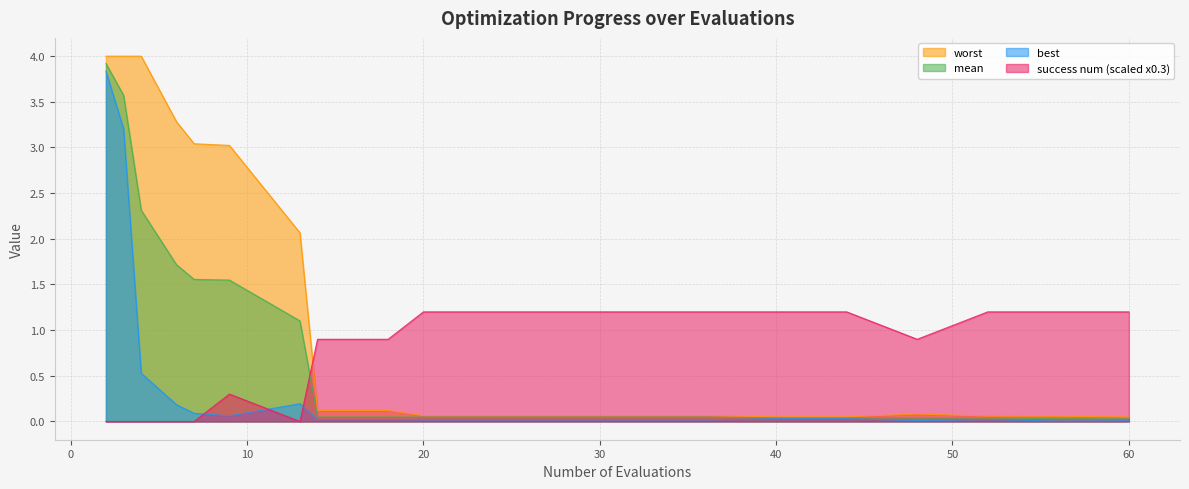

Is it true that mean equals 0.0 at 44?

True